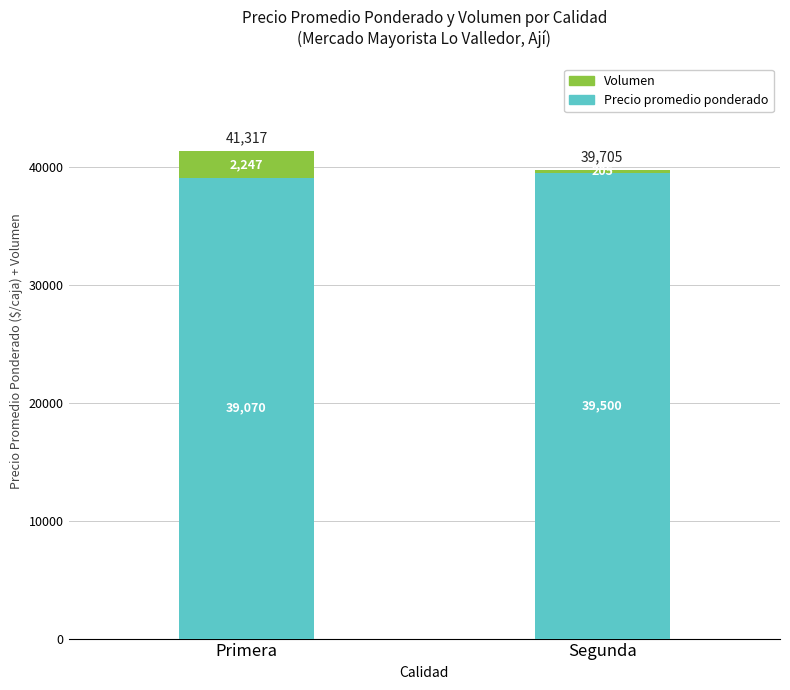

What is the total value across all series at Segunda?

39705